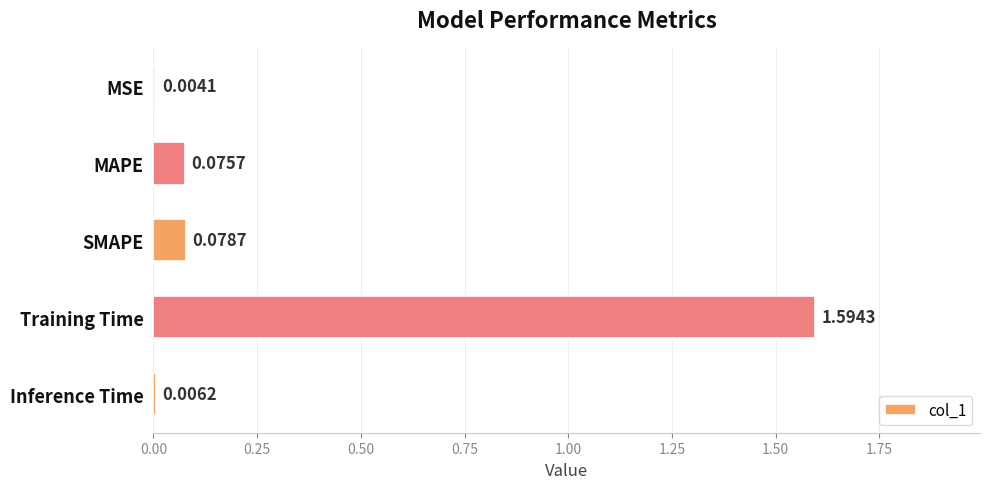

What is the average value?

0.4